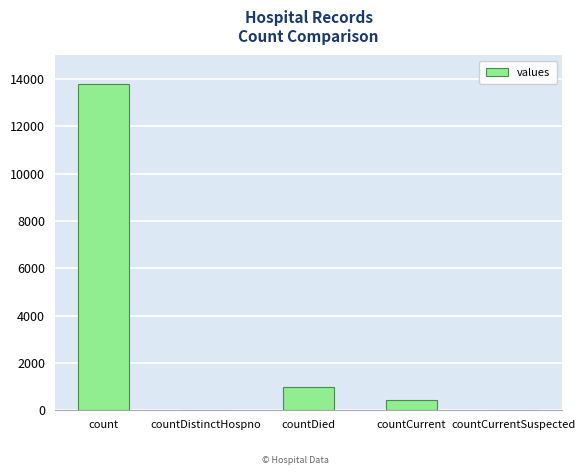

True or false: the data shows -4234 at countDistinctHospno.

False